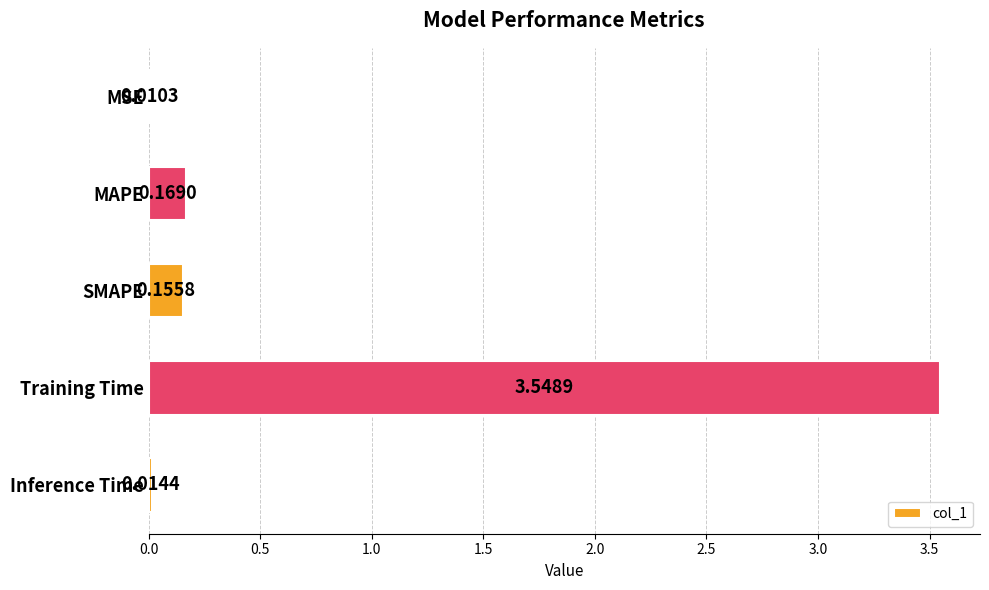

Which label corresponds to the largest value in the chart?

Training Time